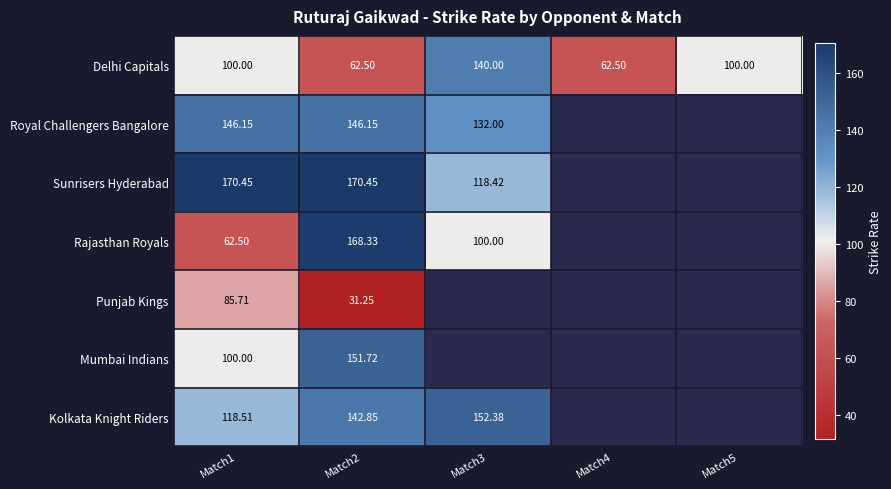

At how many categories does at least one series exceed 165?

2